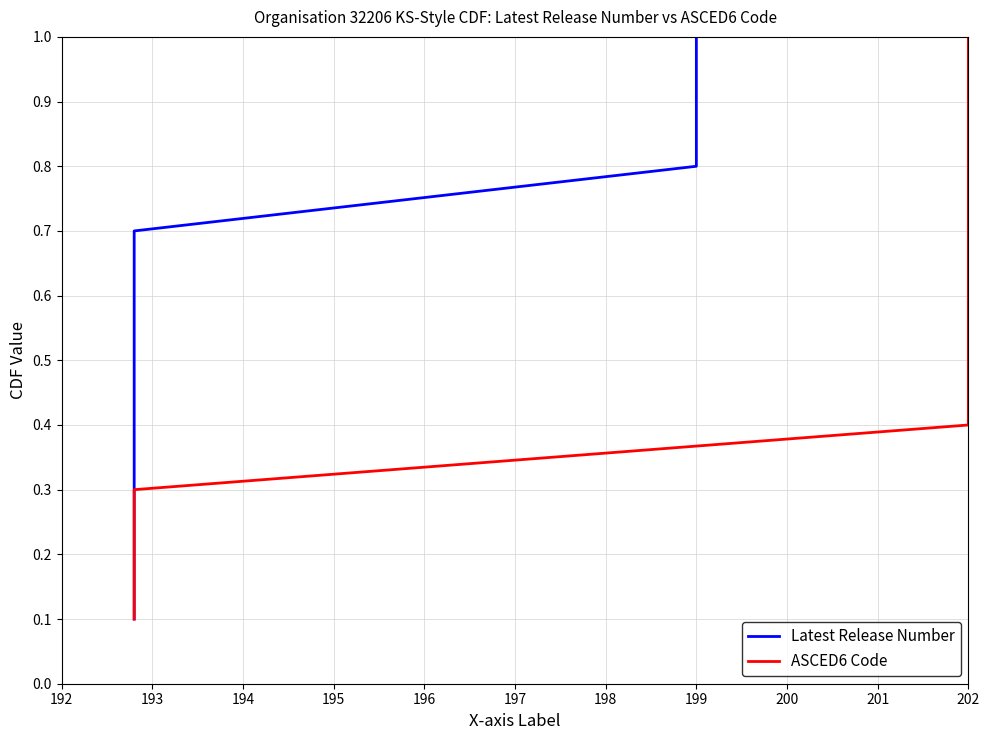

What is the difference between the maximum and minimum values in the Latest Release Number series?

0.9